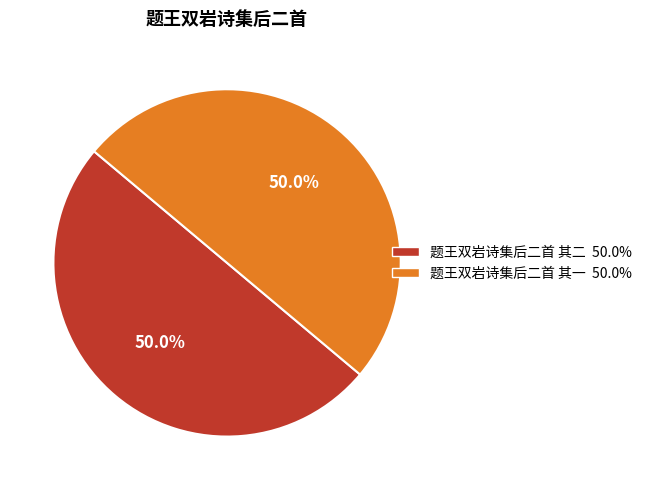

To the nearest percent, what percentage of the pie is 题王双岩诗集后二首 其一?

50%